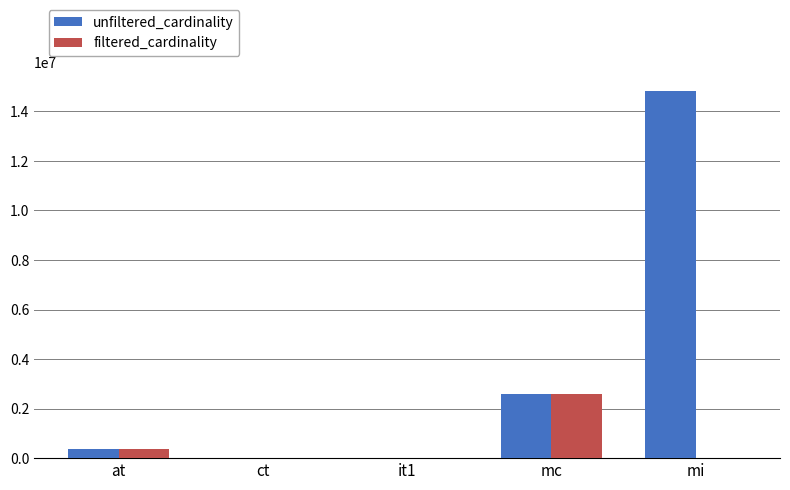

Where is filtered_cardinality nearest to the value 1304565?

at